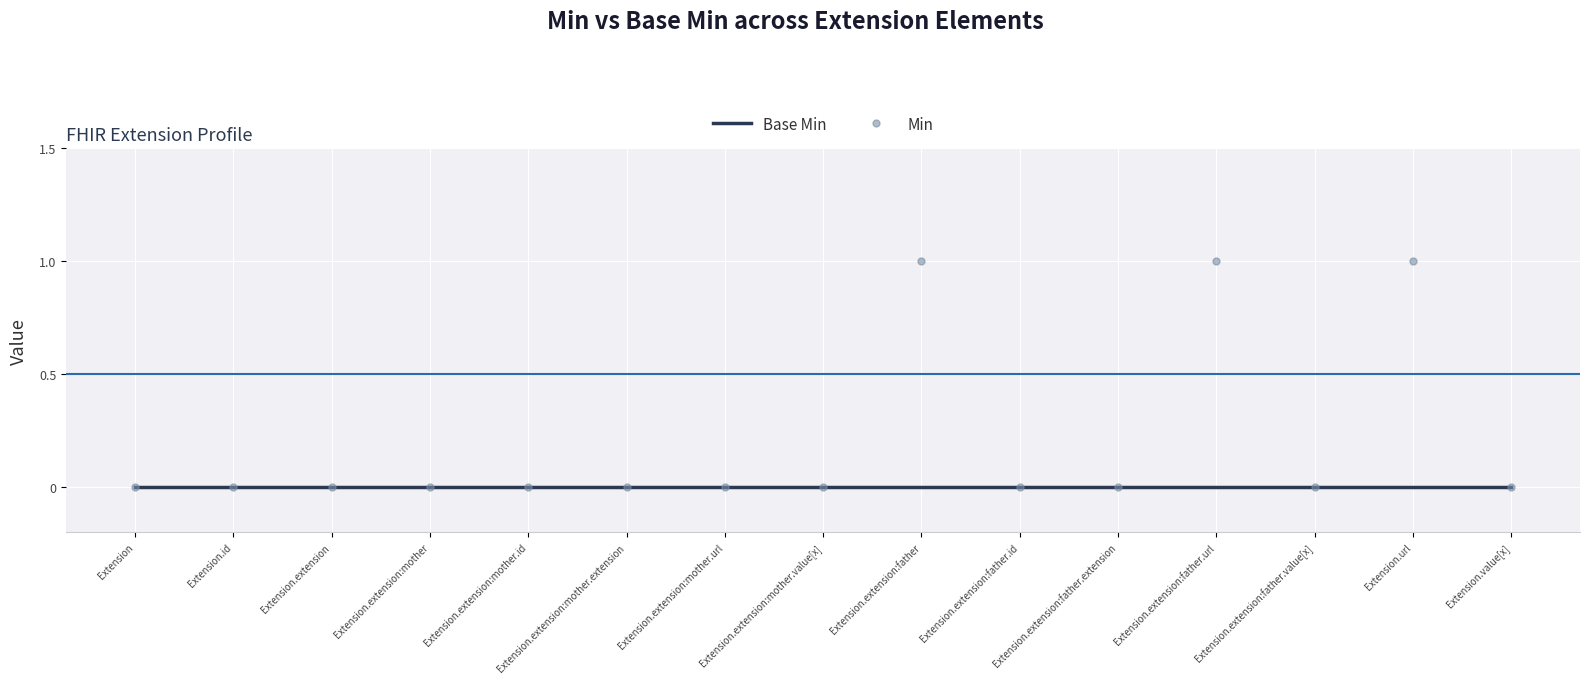

Which series has the widest spread of values?

Min